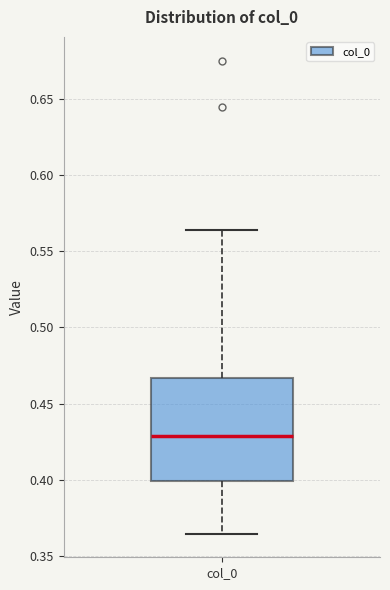

Read this box plot against the y-axis: the position of the median line, the range covered by the box, and the ends of both whiskers. The values are not printed on the chart, so give them approximately, as read against the axis.

median 0.430, box 0.400 to 0.465, whiskers 0.365 to 0.565